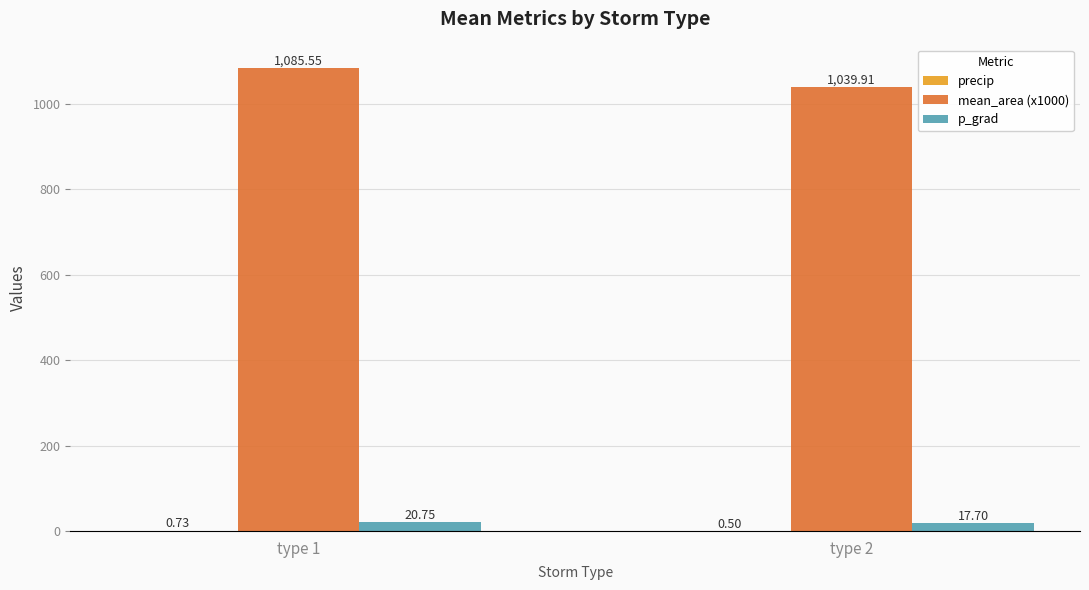

Which series has the largest total across all categories?

mean_area (x1000)